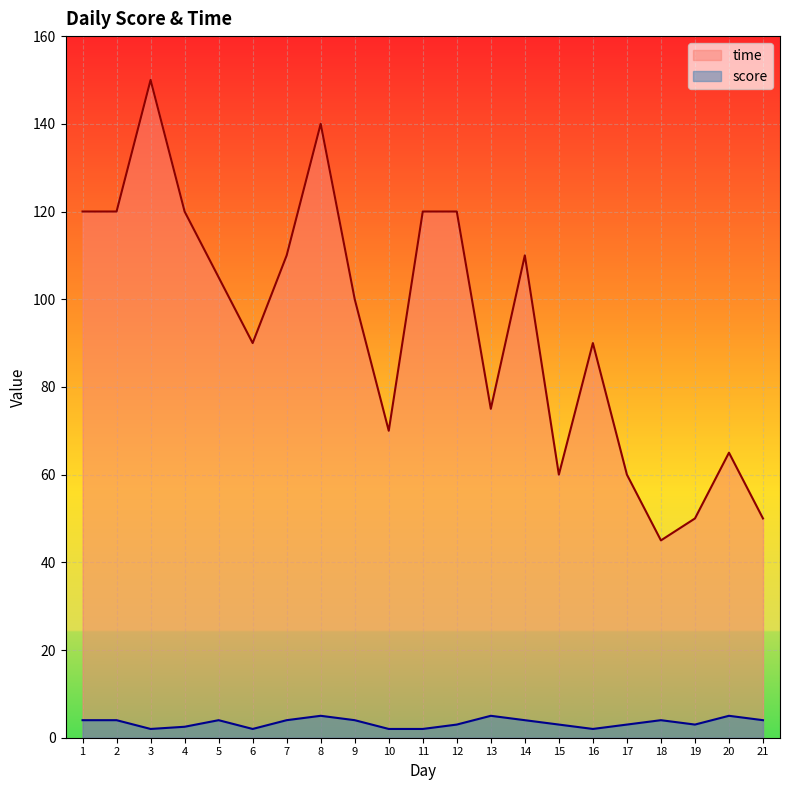

What is the value of the time point at the 8th from the left?

140.0